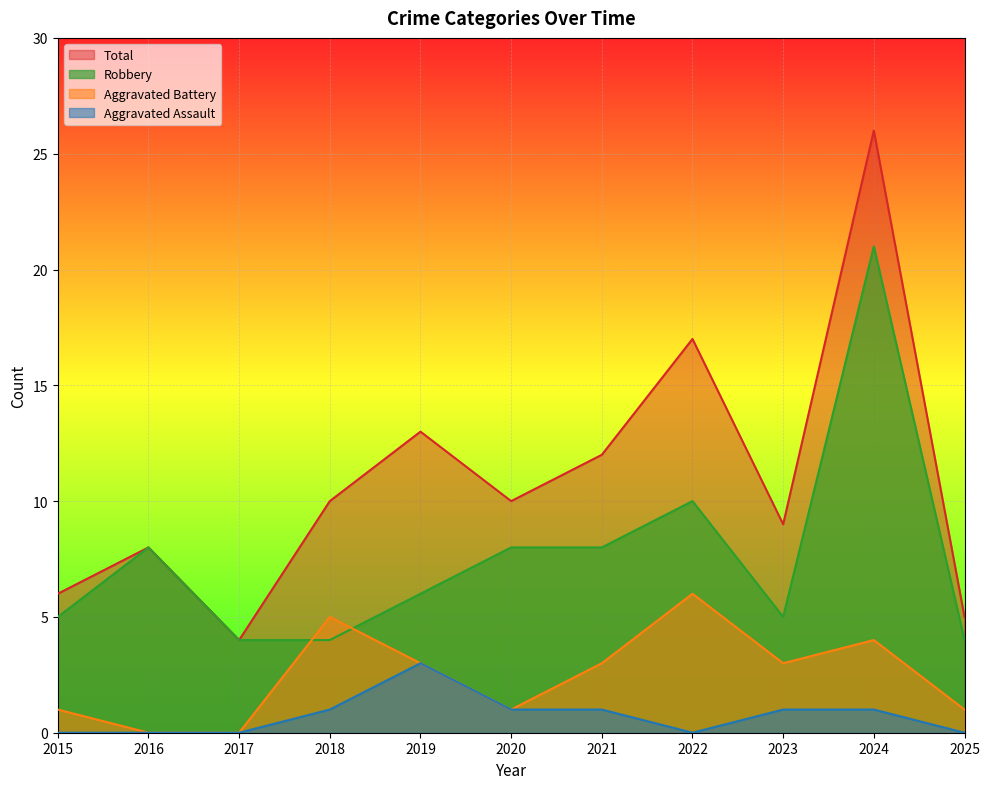

True or false: Total and Aggravated Battery cross at least once.

False